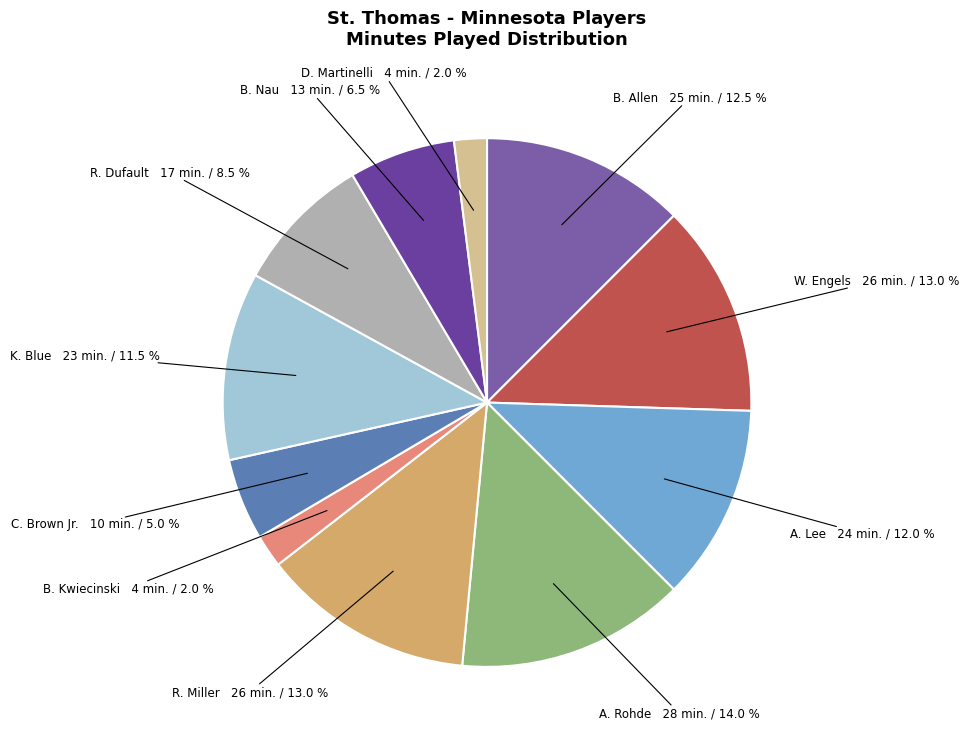

Which slice is the smallest?

B. Kwiecinski